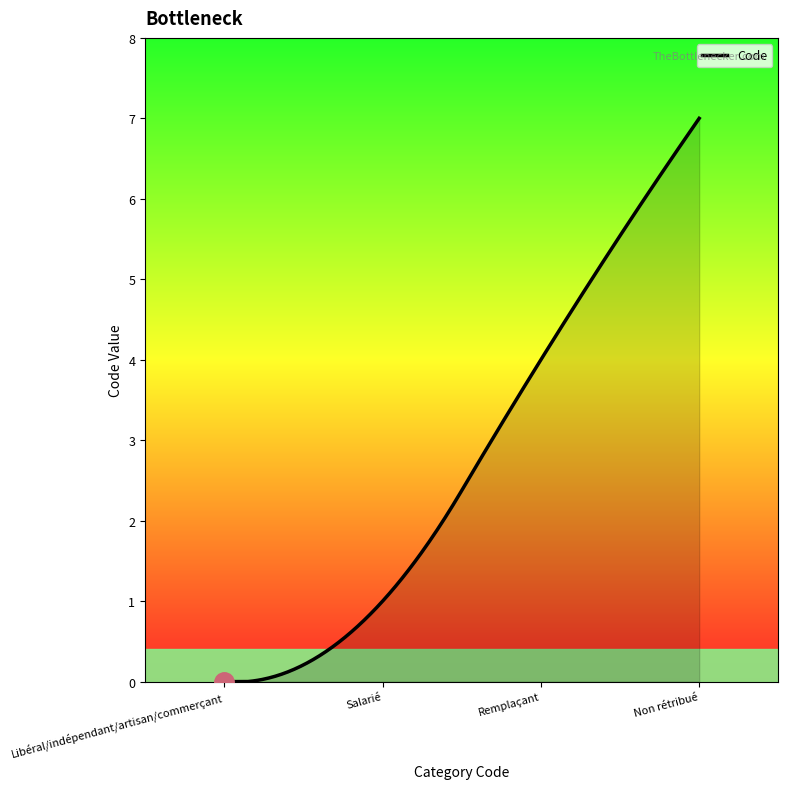

How many lines are shown in the chart?

1